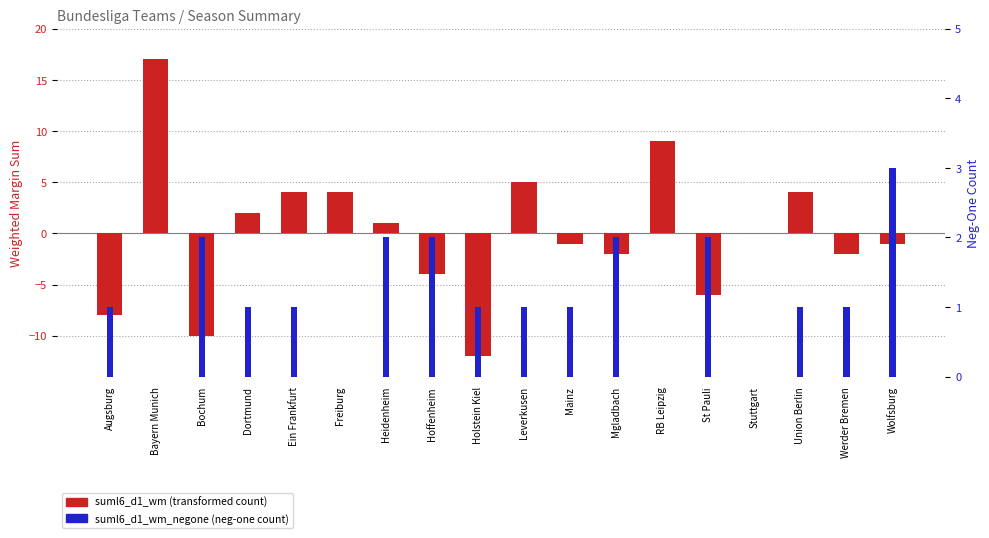

What value does the suml6_d1_wm_negone series have at Heidenheim?

2